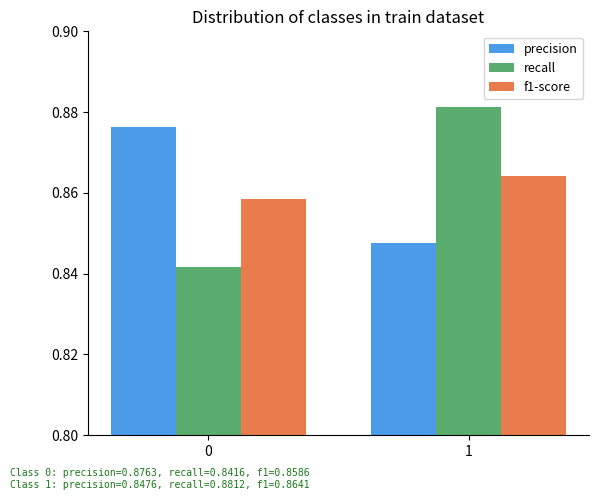

At which label does recall reach its peak?

1